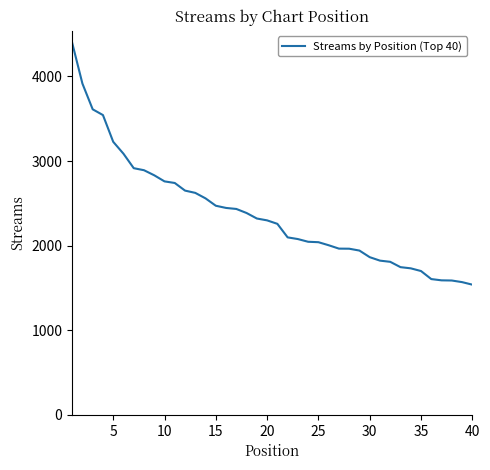

What is the smallest value displayed?

1539